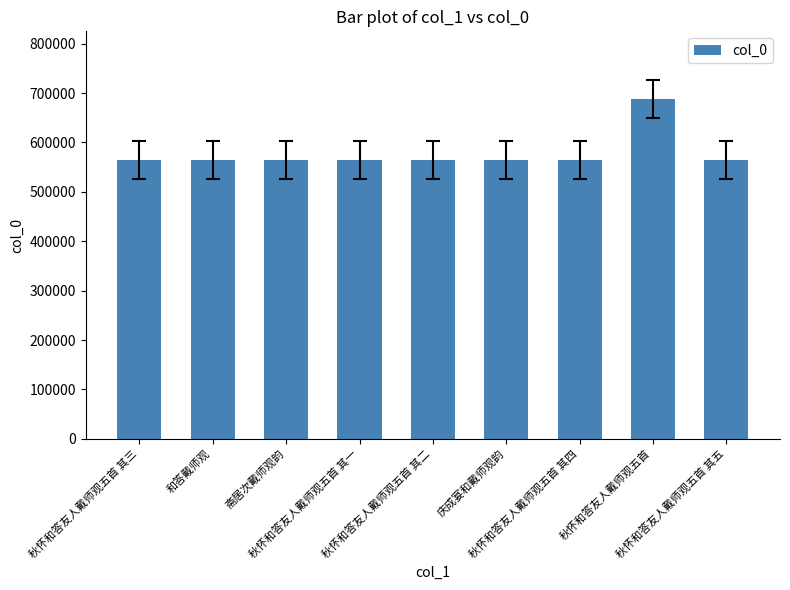

Which label corresponds to the largest value in the chart?

秋怀和答友人戴师观五首